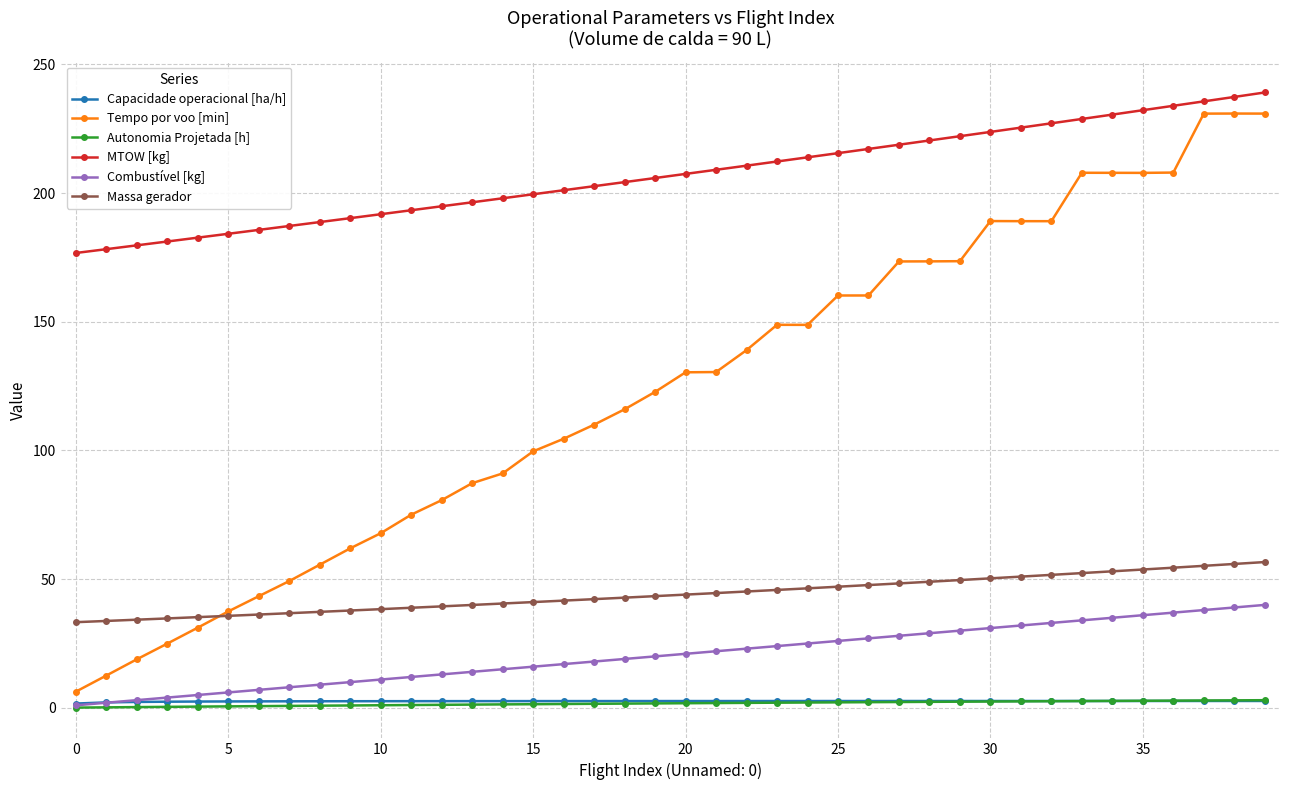

Which series has the largest total across all categories?

MTOW [kg]